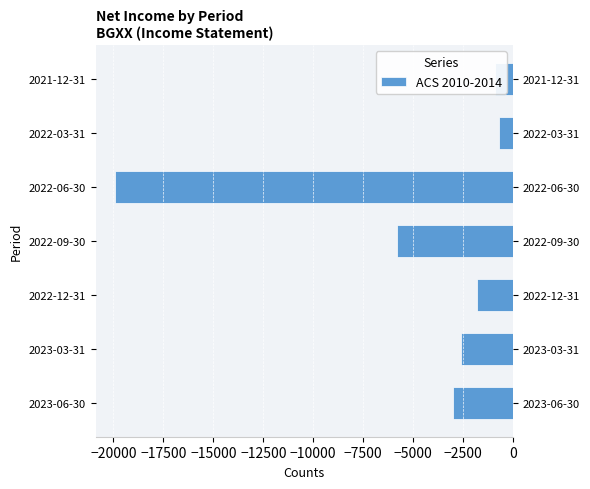

How many categories are shown in the chart?

7